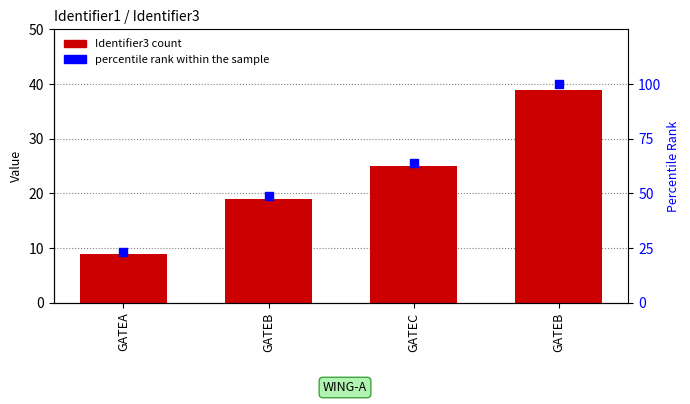

At how many categories does at least one series exceed 32?

3